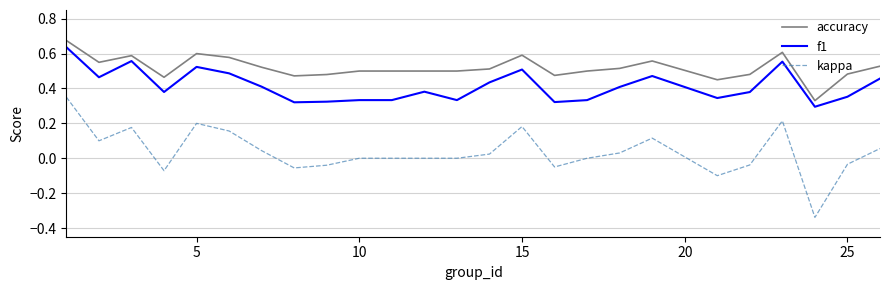

True or false: accuracy and kappa intersect in this chart.

False